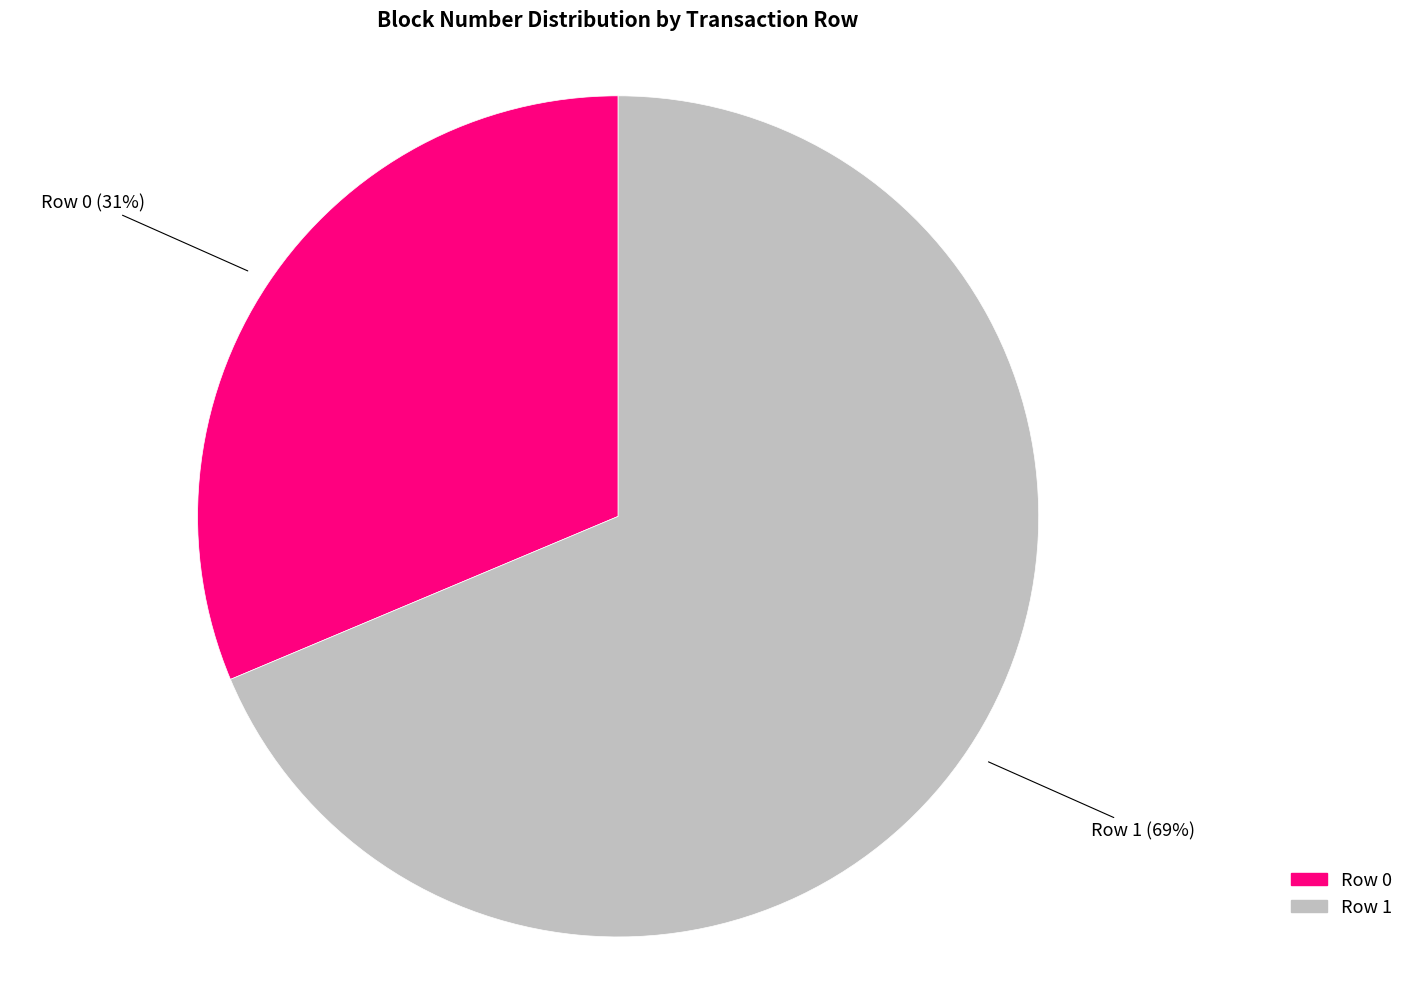

To the nearest percent, what is the average slice percentage?

50%